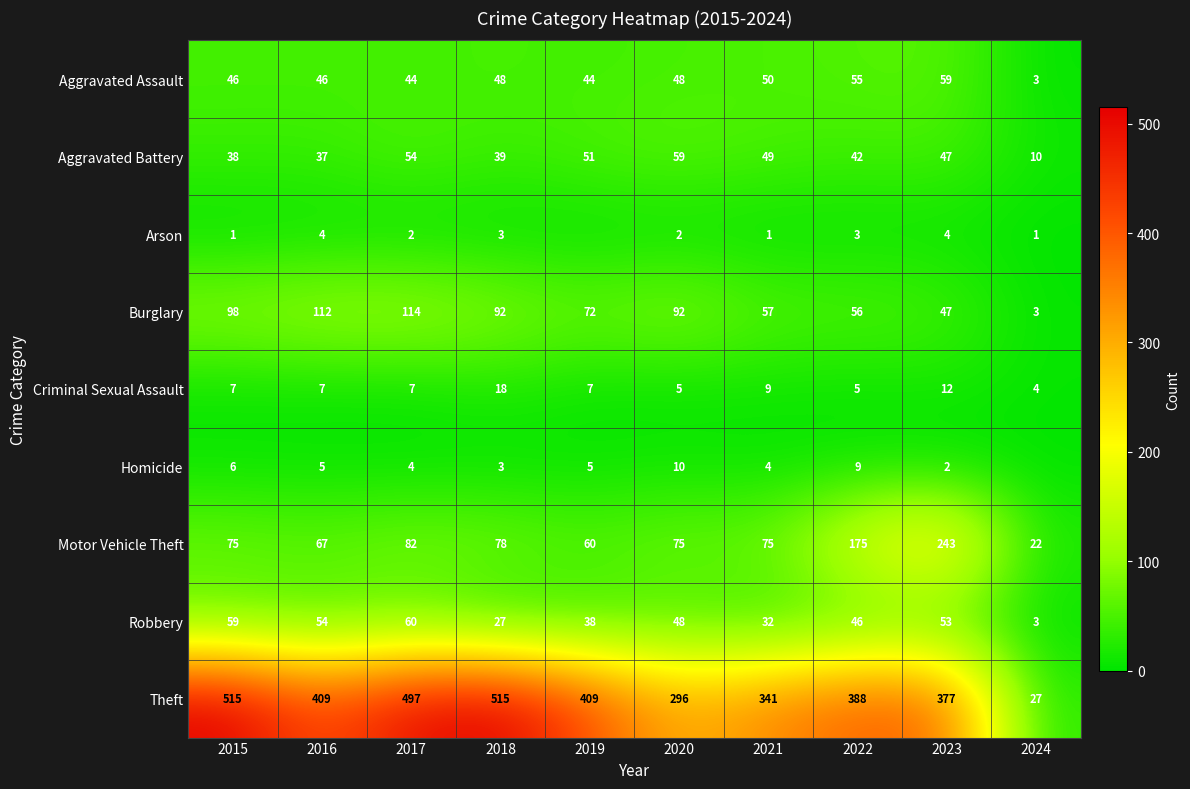

How many values in the Criminal Sexual Assault series are below 7?

3